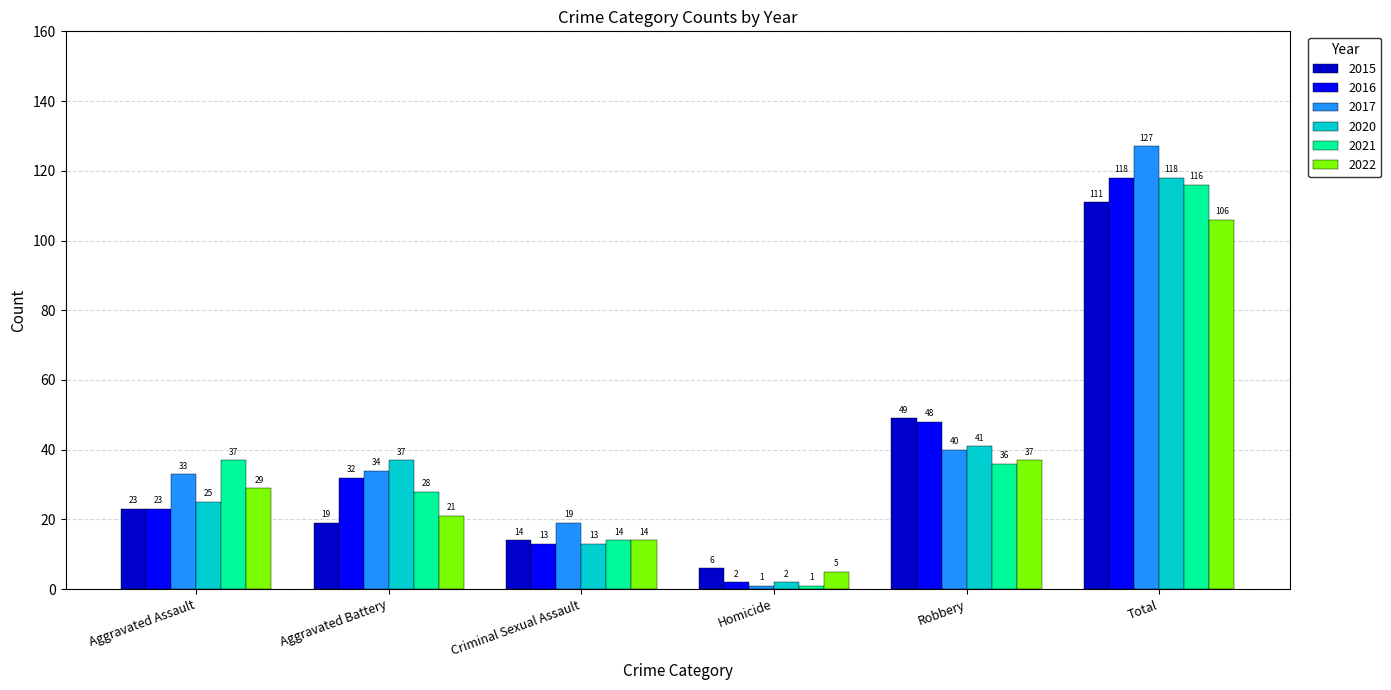

What is the difference between the highest and lowest values at Aggravated Assault?

14